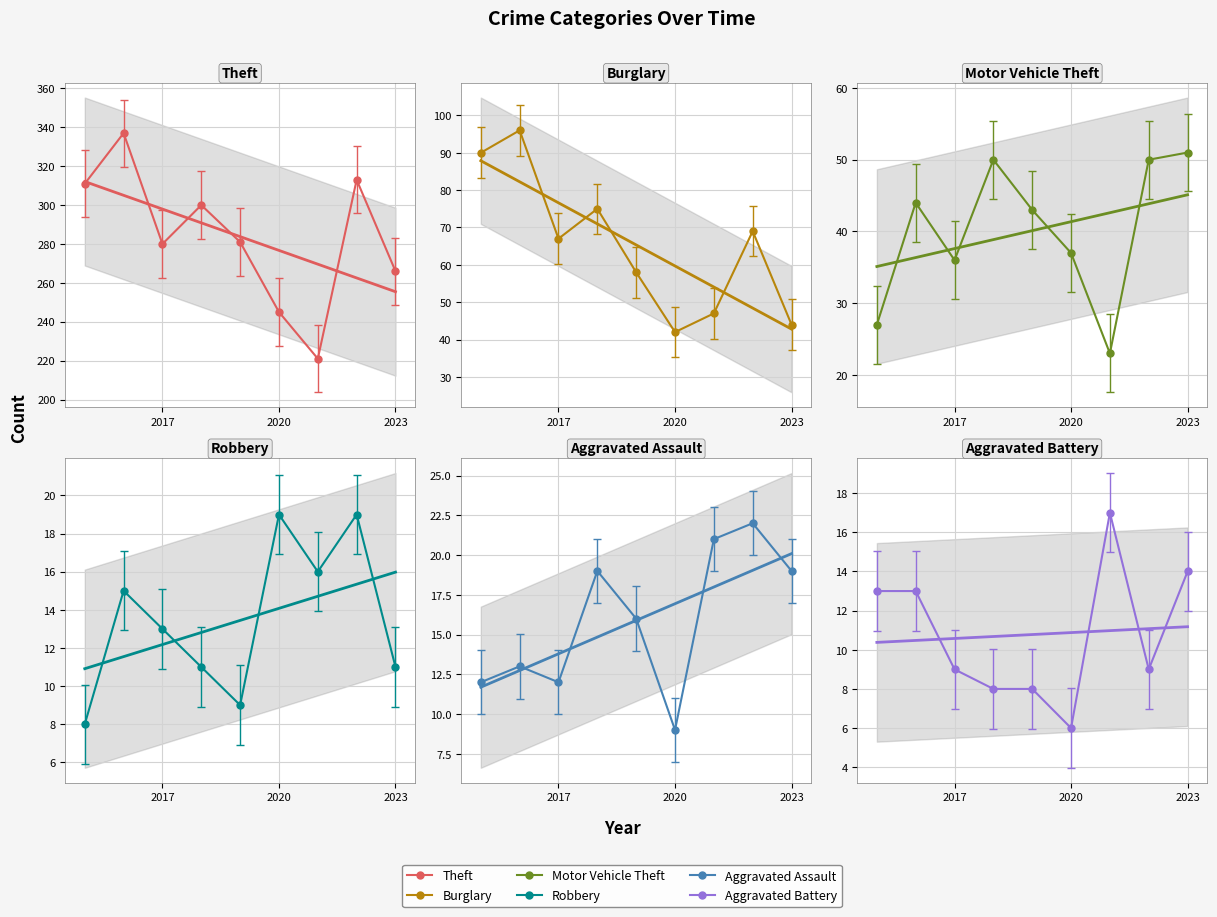

Where is Aggravated Assault nearest to the value 15?

2019